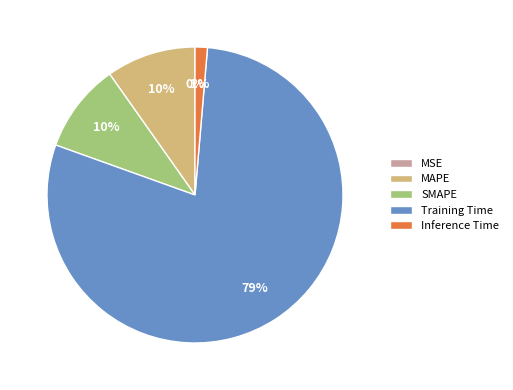

Is the sum of SMAPE and Training Time greater than half?

Yes